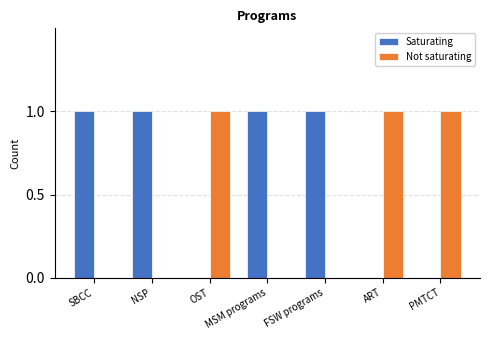

Count the number of categories in the chart.

7